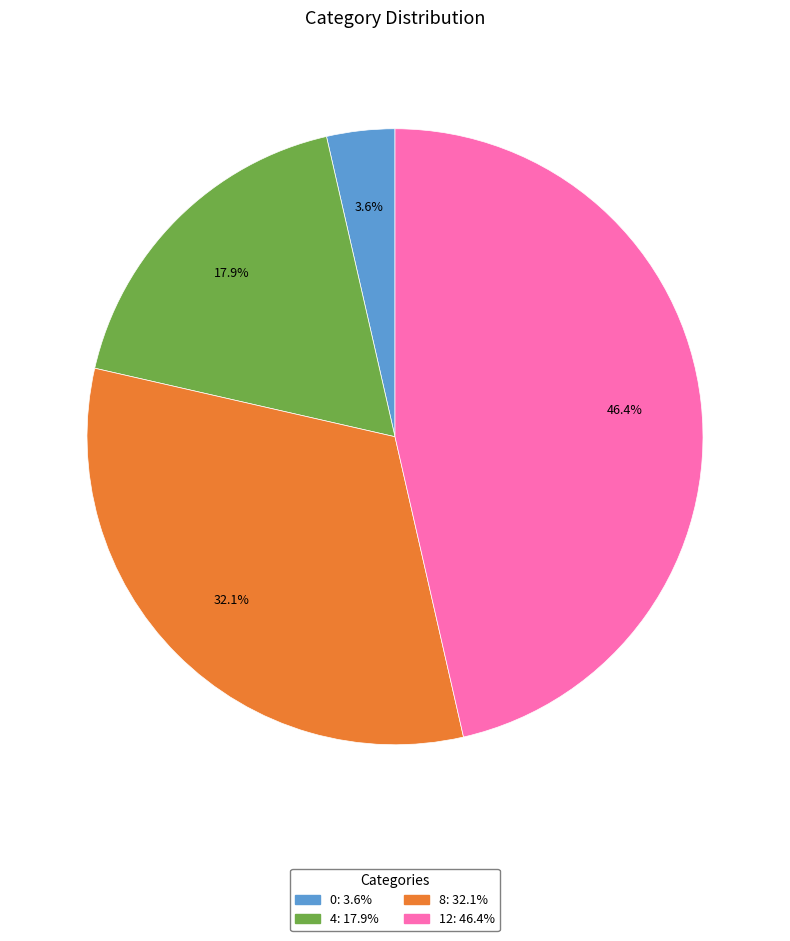

To the nearest percent, what is the difference between the largest and smallest slice percentages?

43%